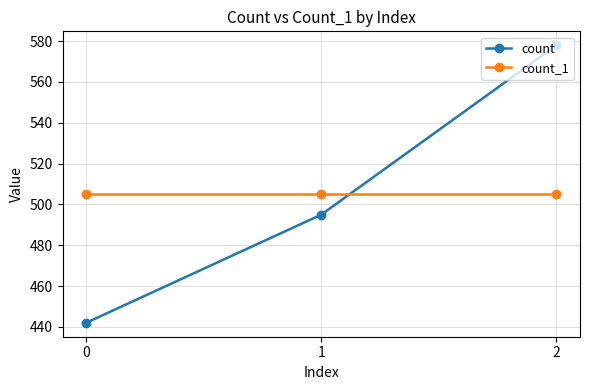

Is it true that count equals 228 at 0?

False